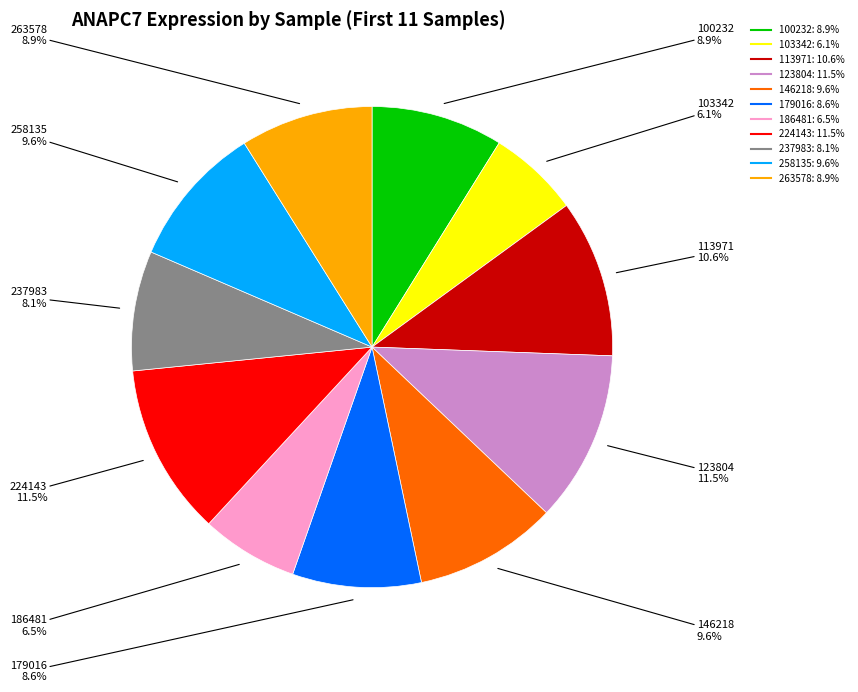

To the nearest percent, what portion does 237983 represent?

8%